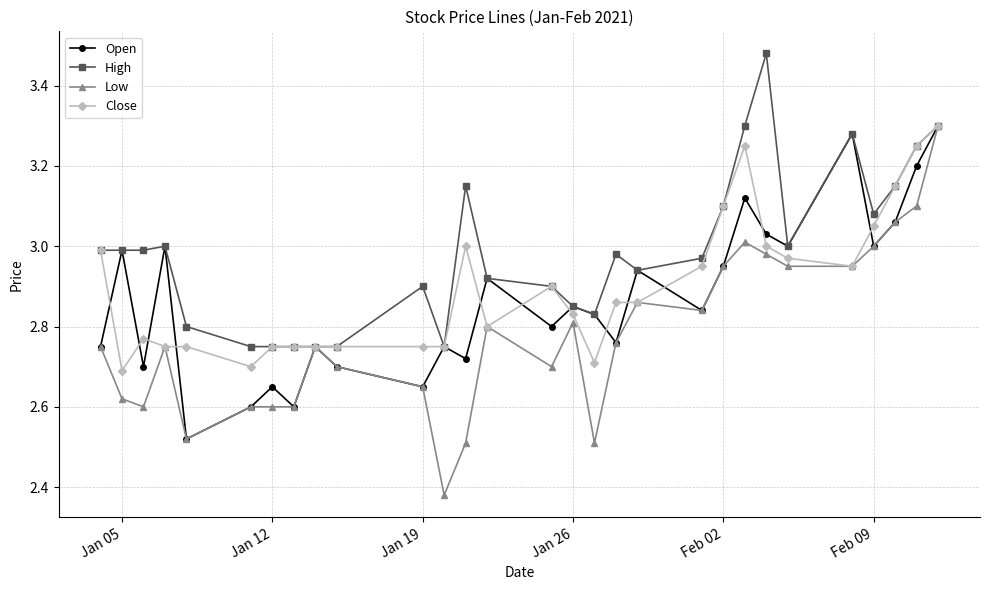

Which series has the largest range (max minus min)?

Low